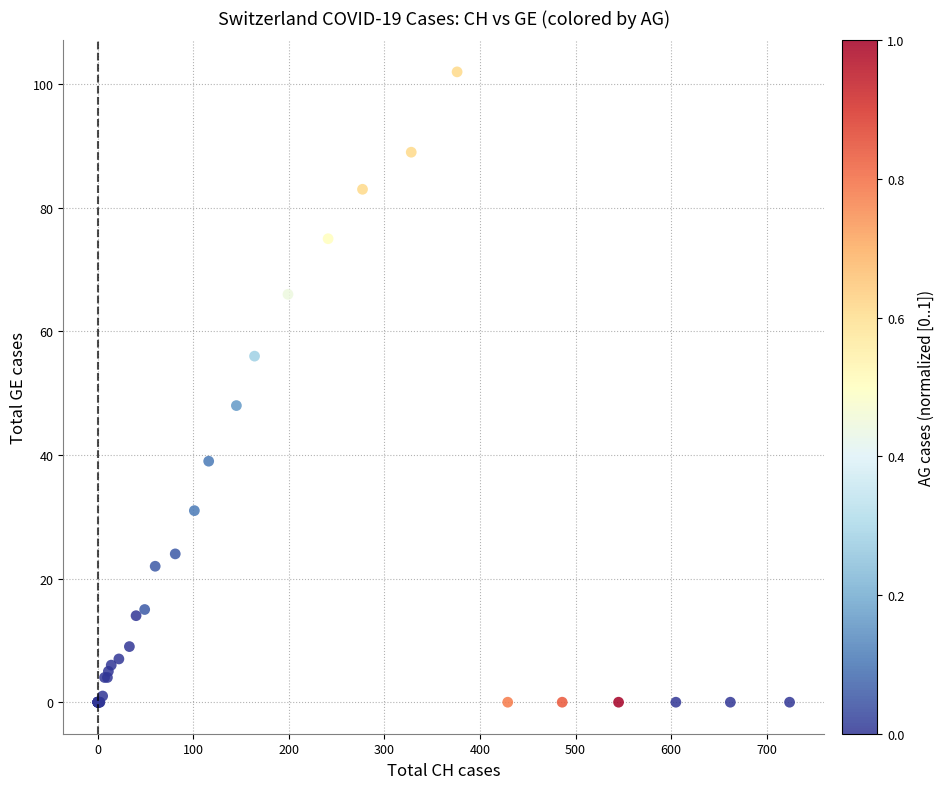

What Y value in the scatter plot is closest to 51?

48